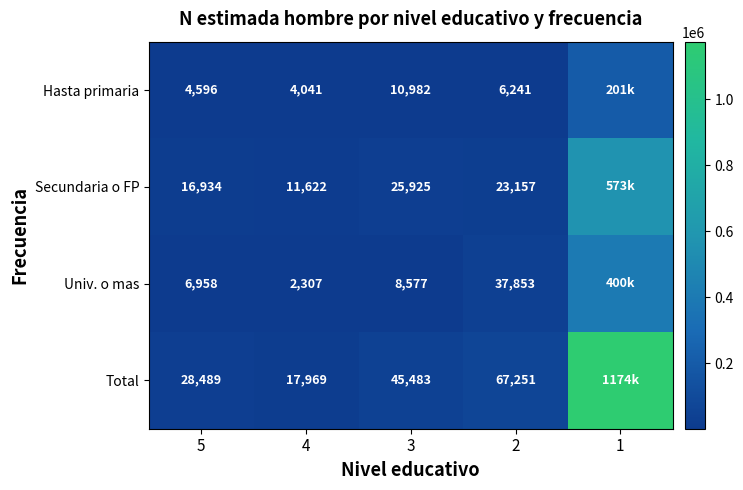

Rank the series at 2 from lowest to highest value.

Hasta primaria, Secundaria o FP, Univ. o mas, Total